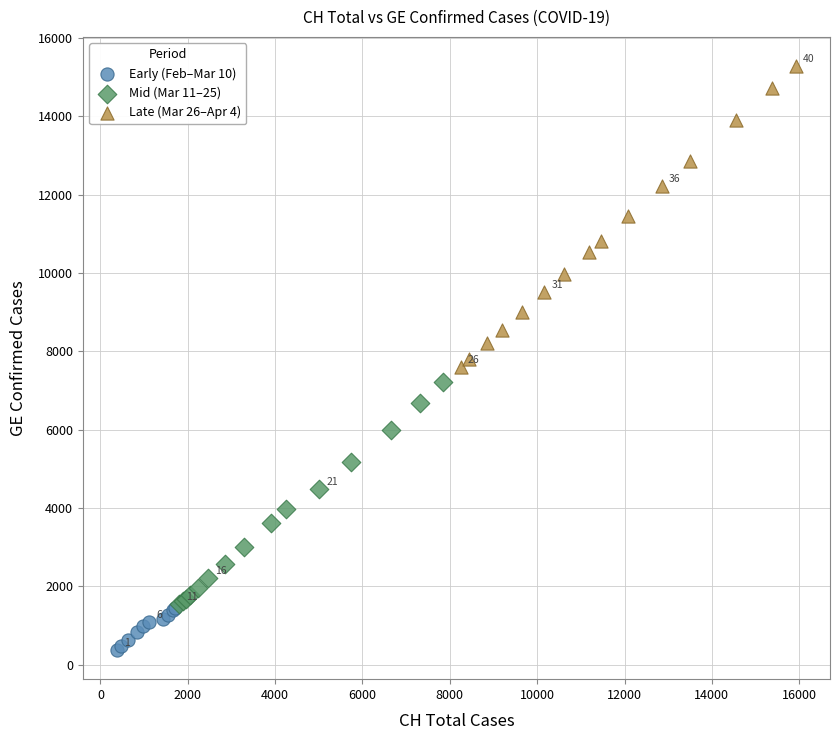

Which series contains the highest Y value?

Late (Mar 26–Apr 4)